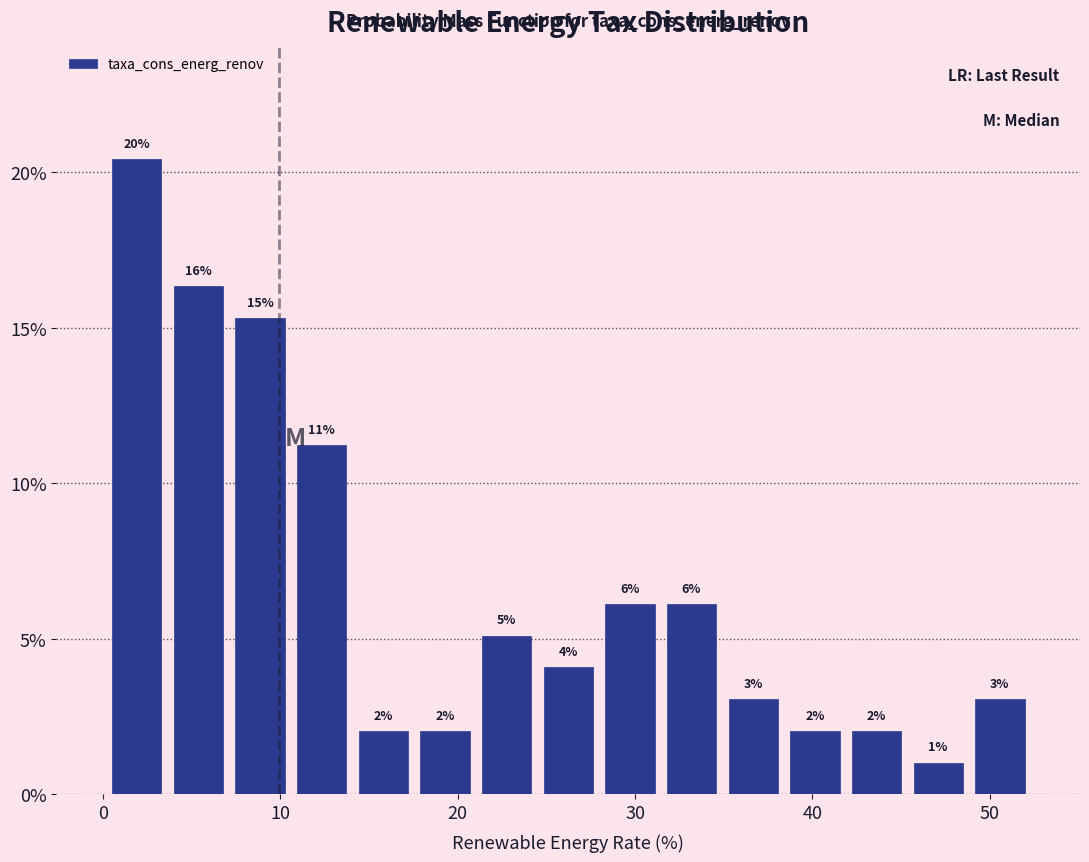

Read against the x-axis, roughly where is the centre of the tallest bar?

2